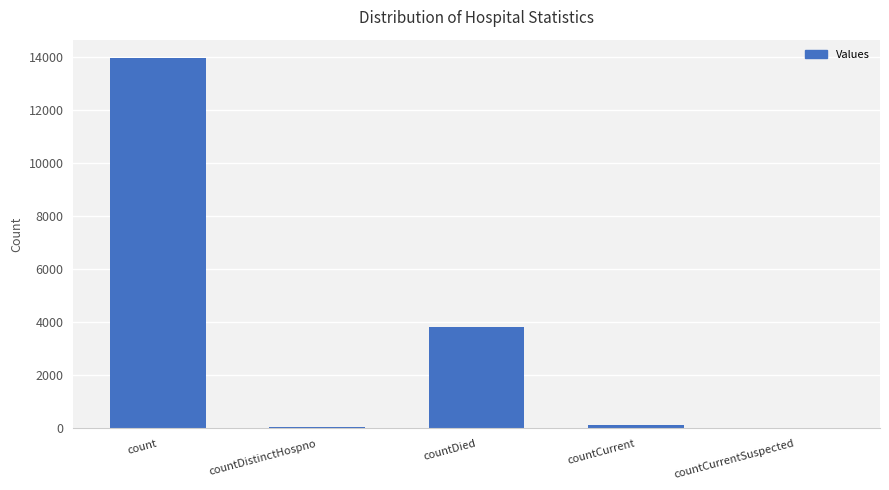

The value at countDied is 1259. True or false?

False